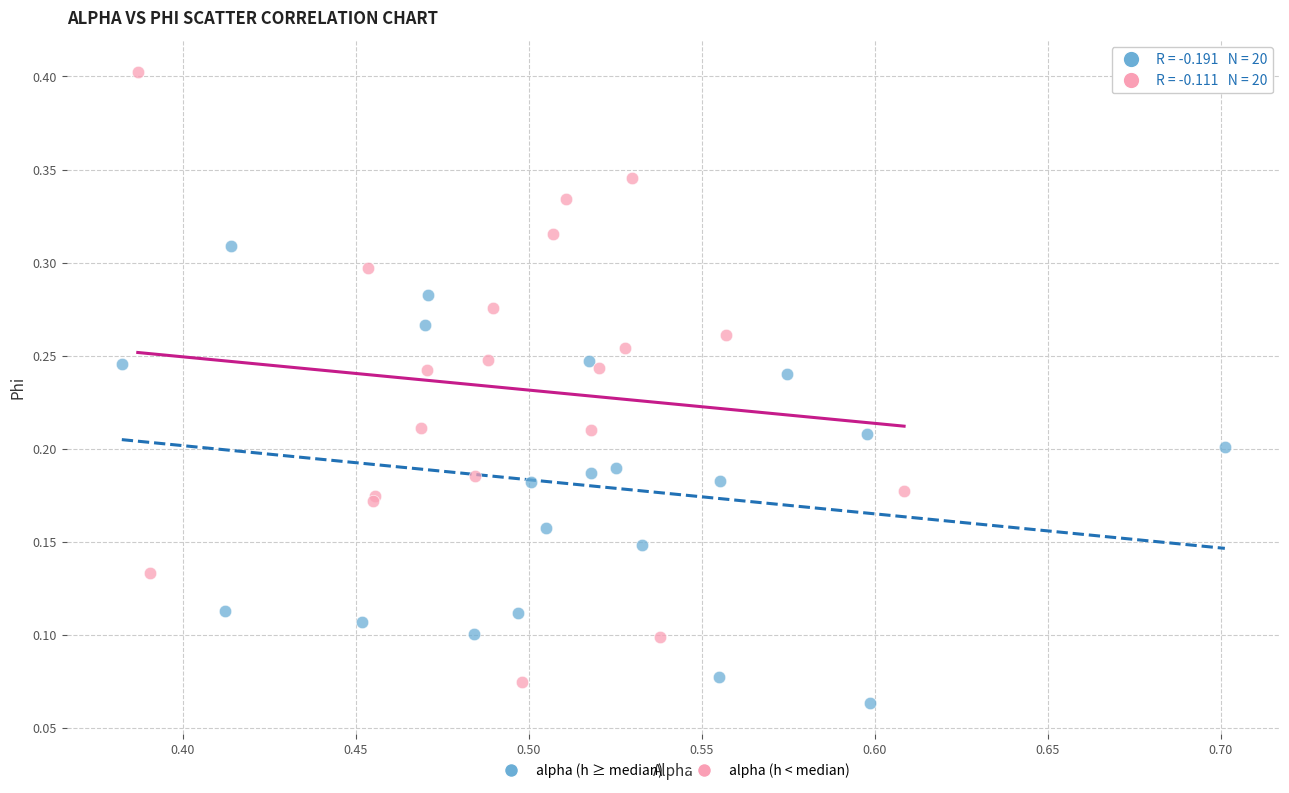

Which series has the largest Y range (max minus min)?

alpha (h < median)